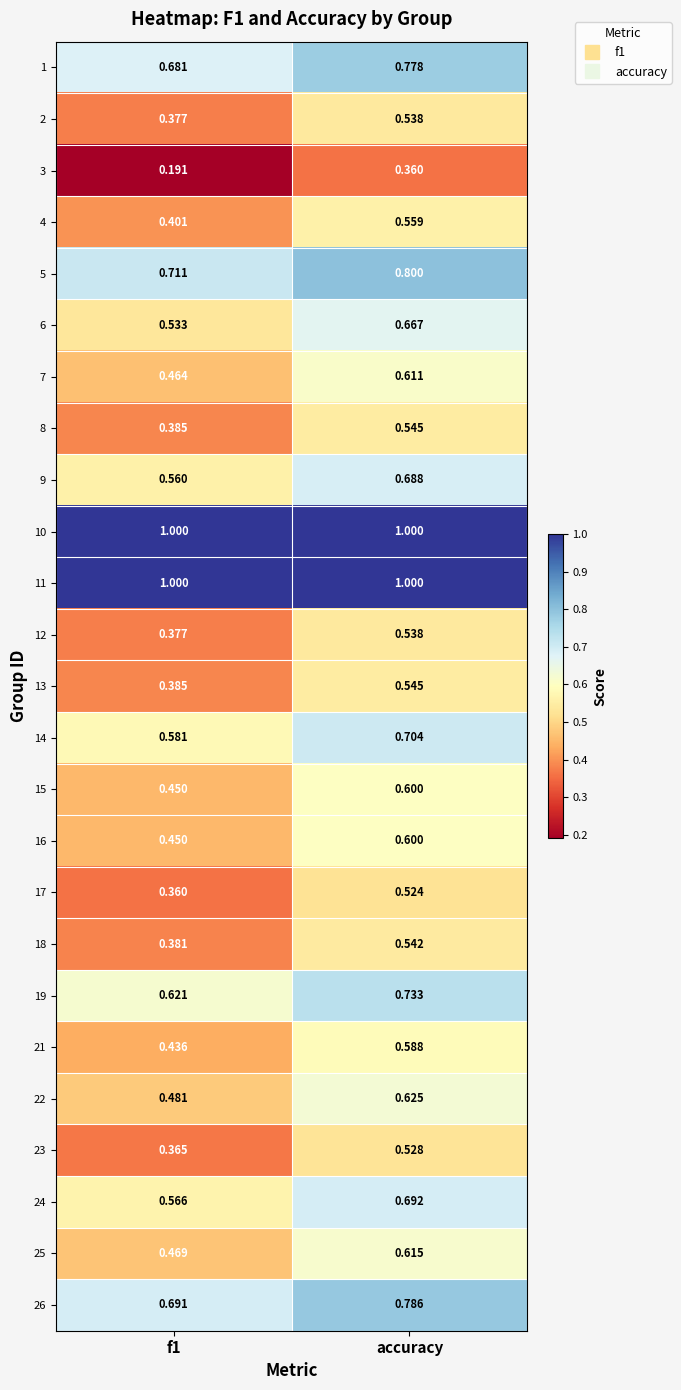

Which category has the highest value in the 2 series?

accuracy